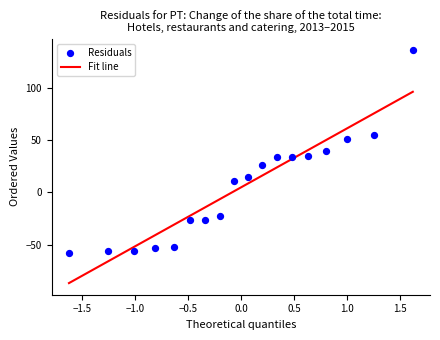

What is the range of Y values (max minus min)?

193.9